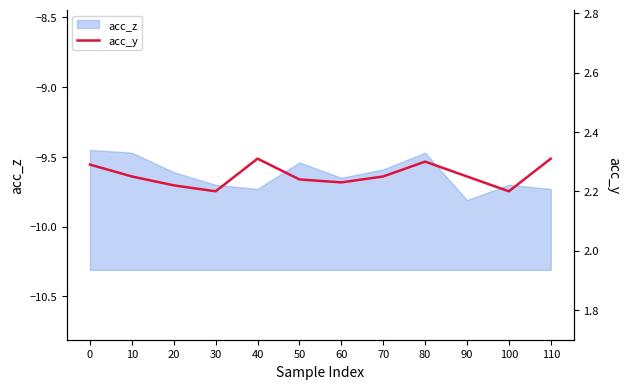

What is the lowest value of the acc_z series?

-9.8